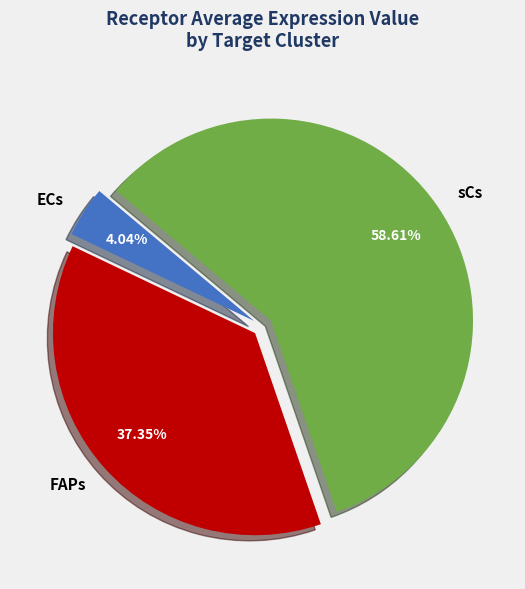

Count the number of slices in the pie.

3